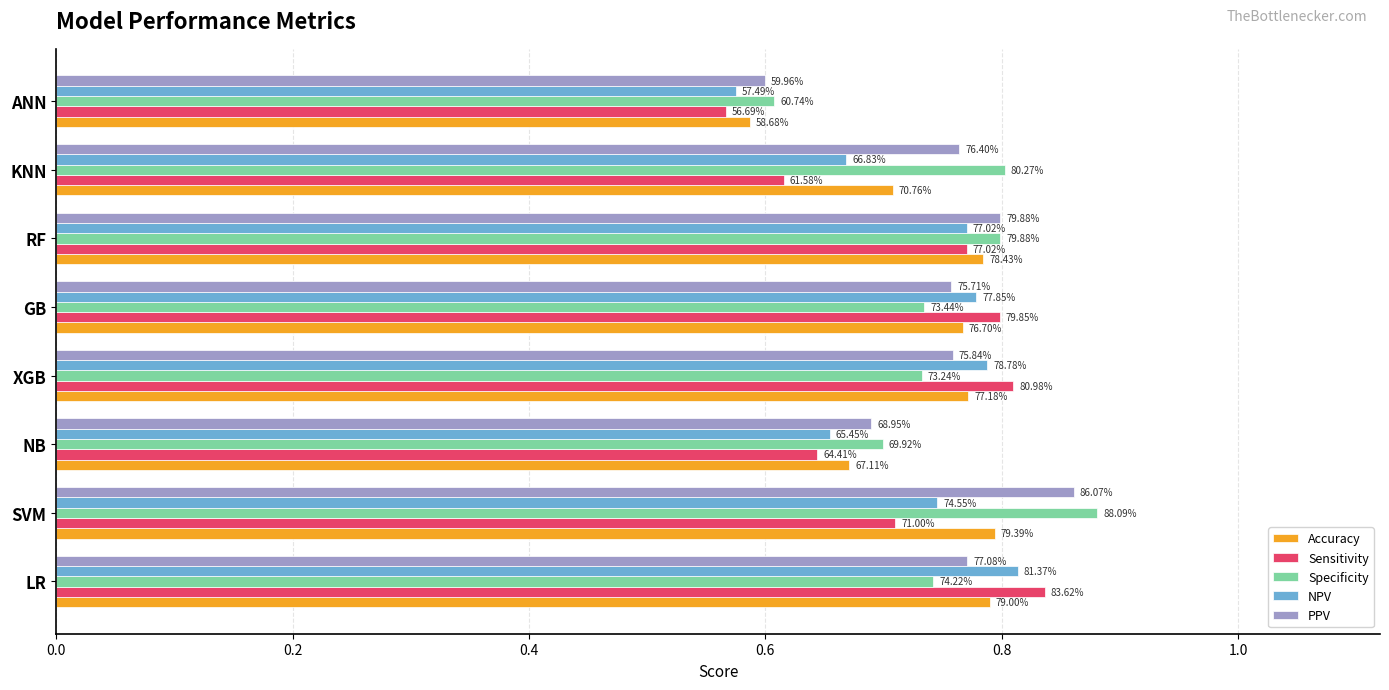

Reading left to right, list all the values displayed in this chart.

Accuracy: 0.8	0.8	0.7	0.8	0.8	0.8	0.7	0.6
Sensitivity: 0.8	0.7	0.6	0.8	0.8	0.8	0.6	0.6
Specificity: 0.7	0.9	0.7	0.7	0.7	0.8	0.8	0.6
NPV: 0.8	0.7	0.7	0.8	0.8	0.8	0.7	0.6
PPV: 0.8	0.9	0.7	0.8	0.8	0.8	0.8	0.6